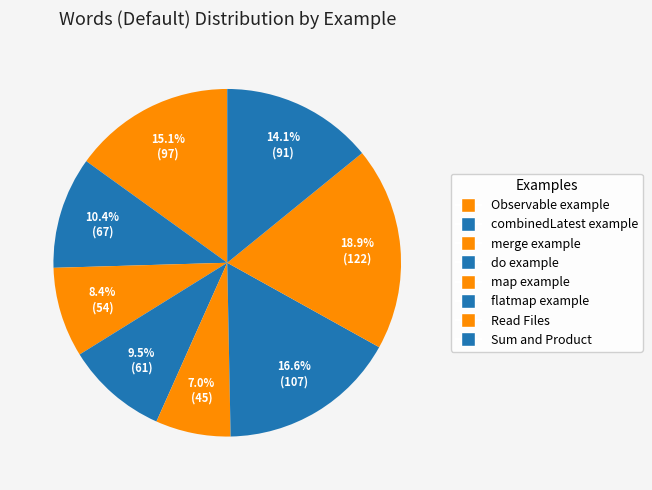

The merge example slice represents 14% of the pie. True or false?

False